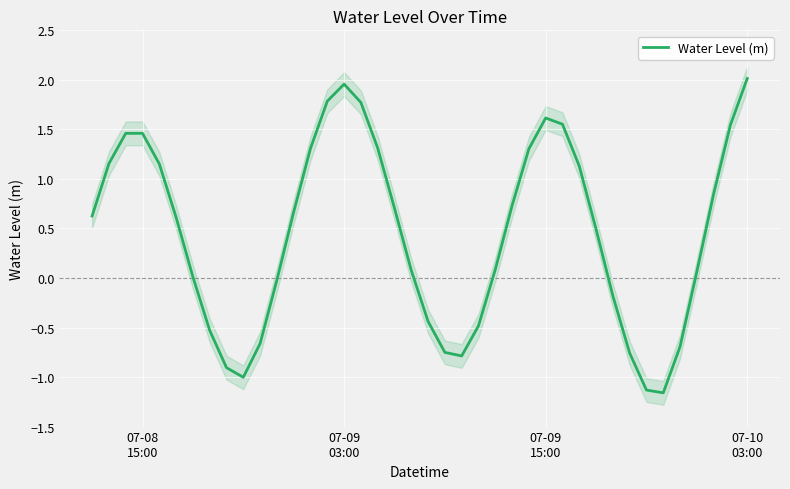

True or false: there are more than 2 points higher than both neighbors.

True